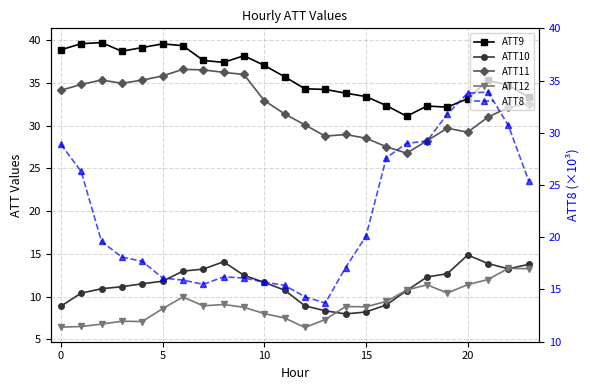

Reading left to right, transcribe all the data shown in this chart.

ATT9: 38.9	39.6	39.7	38.7	39.1	39.6	39.4	37.6	37.4	38.2	37.1	35.7	34.3	34.2	33.8	33.4	32.4	31.1	32.3	32.2	33.2	35.3	34.7	33.3
ATT10: 8.9	10.4	10.9	11.2	11.5	11.8	13.0	13.2	14.1	12.5	11.7	10.8	8.9	8.4	8.0	8.2	9.0	10.7	12.3	12.7	14.9	13.9	13.3	13.8
ATT11: 34.1	34.8	35.3	35.0	35.3	35.8	36.6	36.5	36.2	36.0	32.9	31.4	30.1	28.8	29.0	28.5	27.5	26.8	28.2	29.7	29.2	31.0	32.1	32.6
ATT12: 6.4	6.5	6.8	7.1	7.1	8.6	10.0	8.9	9.1	8.8	8.0	7.5	6.4	7.3	8.9	8.8	9.4	10.8	11.4	10.4	11.4	12.0	13.3	13.3
ATT8: 28.9	26.3	19.6	18.1	17.7	16.1	15.9	15.5	16.2	16.1	15.7	15.4	14.3	13.7	17.1	20.1	27.6	29.0	29.2	31.8	33.8	33.9	30.7	25.4